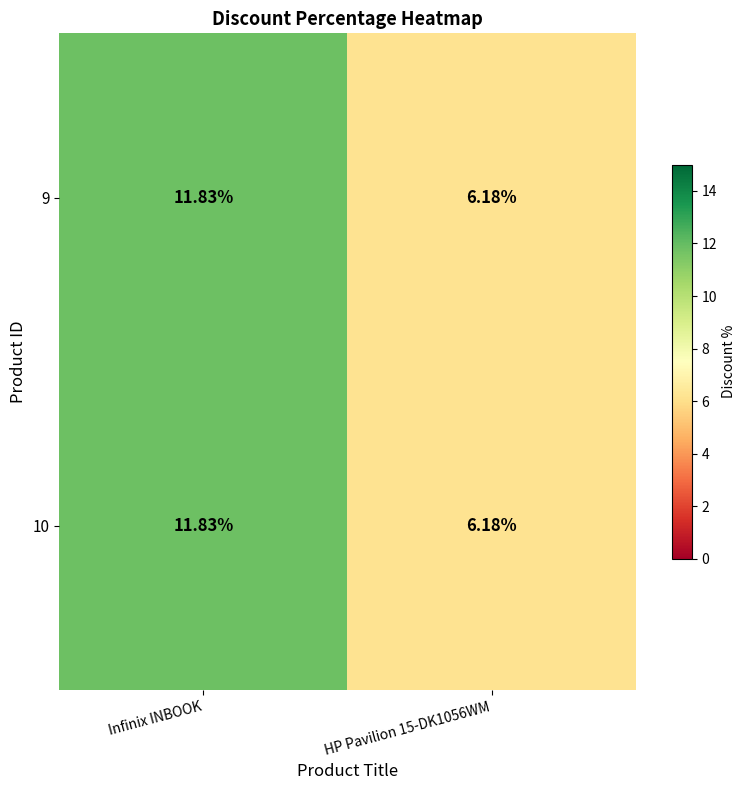

At which label does 10 reach its peak?

Infinix INBOOK